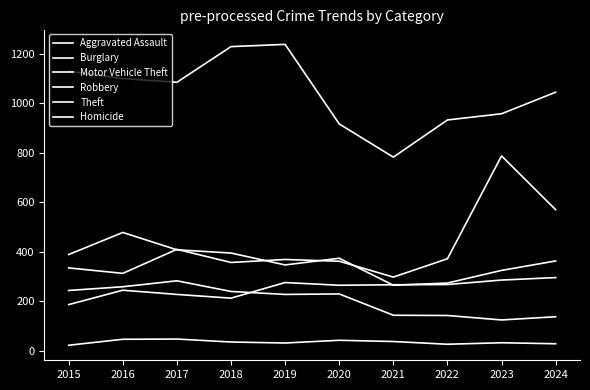

Between 2019 and 2024, which series saw the biggest shift?

Motor Vehicle Theft